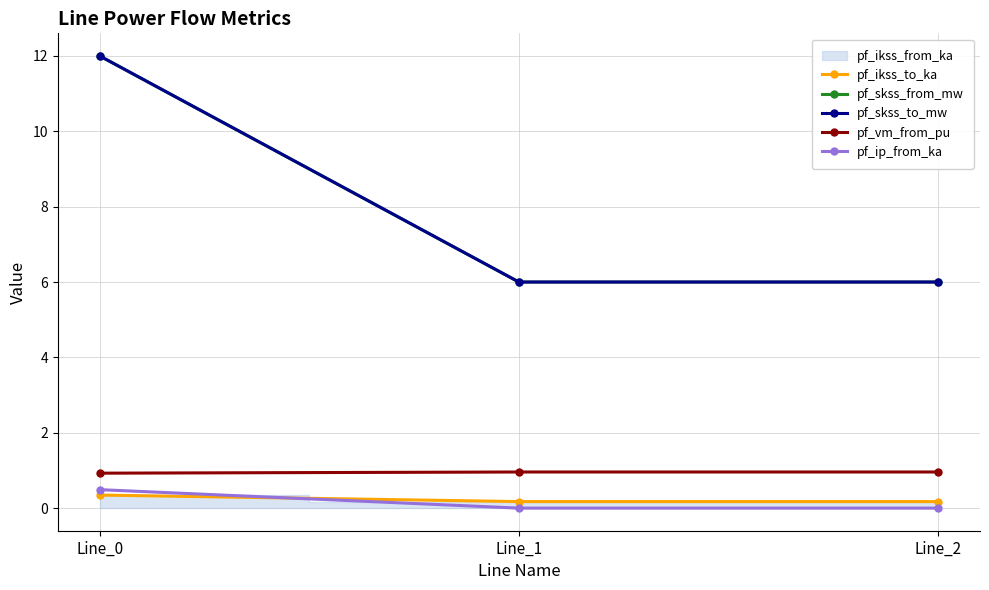

Which series has the largest total across all categories?

pf_skss_from_mw